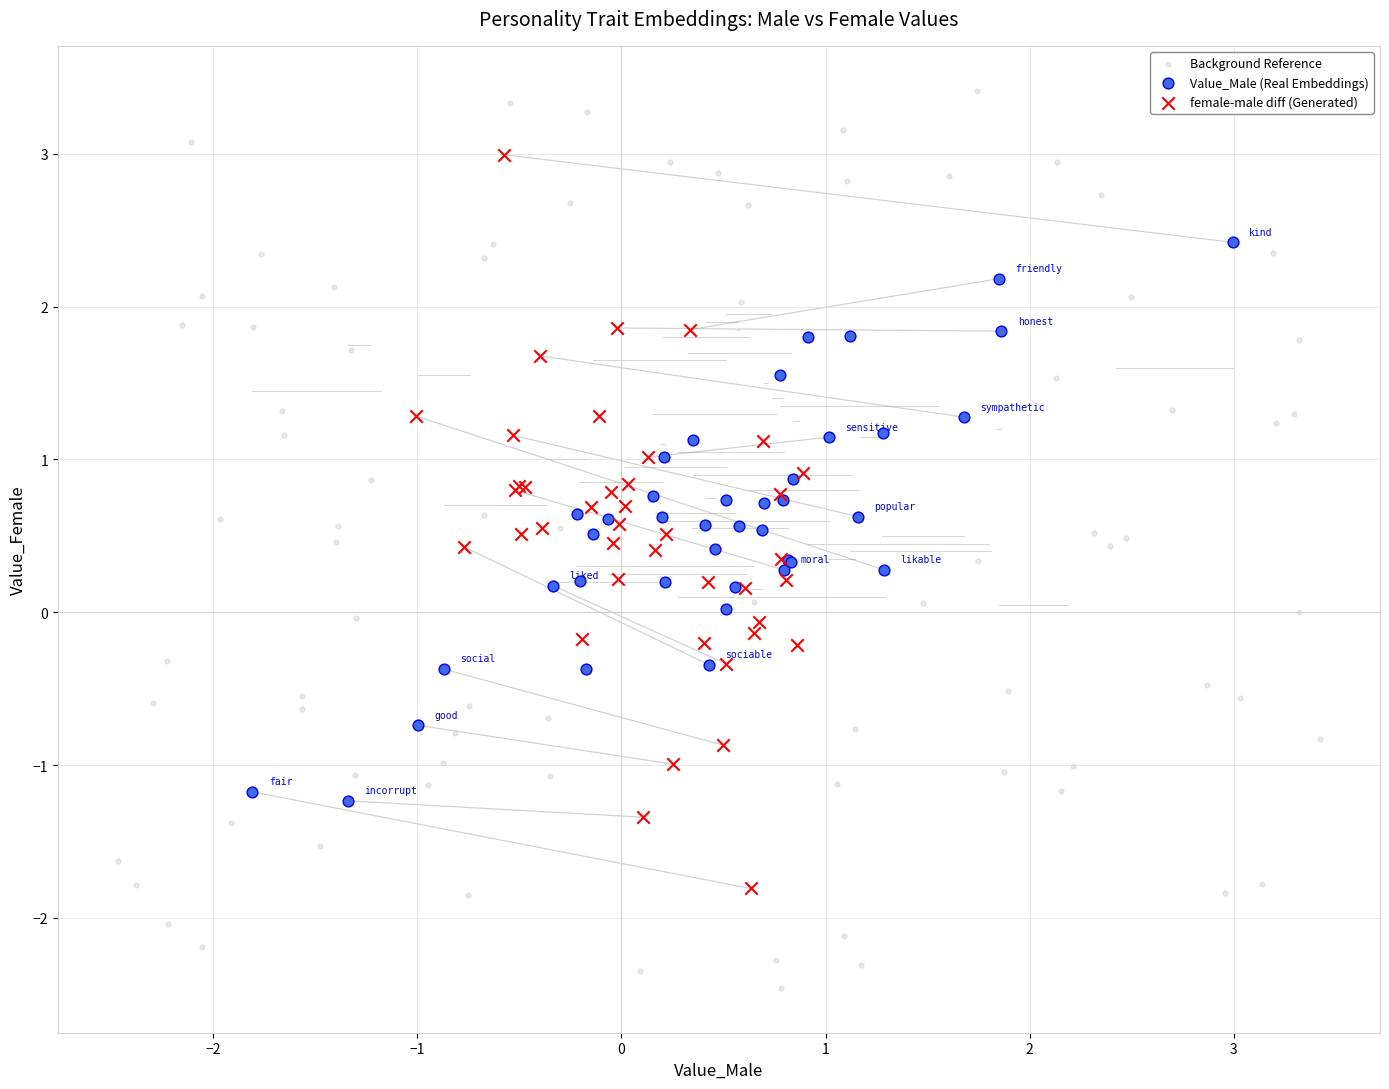

Which series contains the lowest Y value?

Background Reference